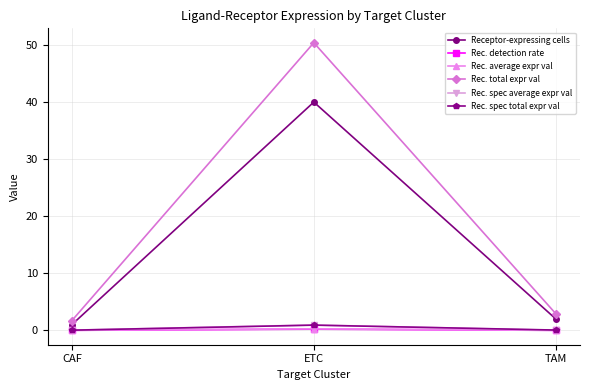

What is the label of the 2nd point from the left?

ETC